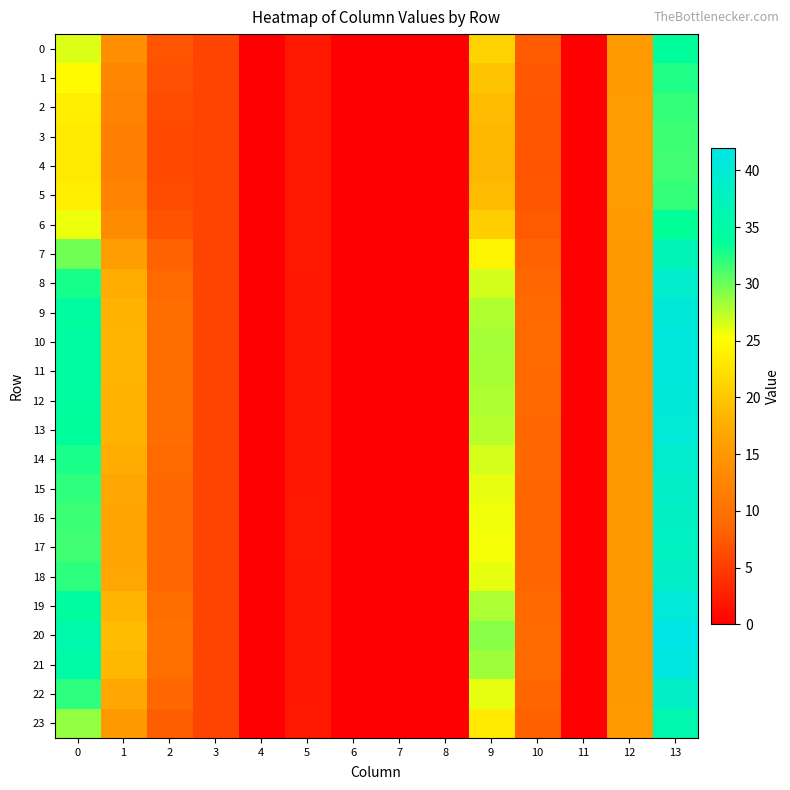

Reading right to left, list all the values displayed in this chart.

0: 13=34.0	12=15.4	11=0.0	10=7.6	9=21.1	8=0.0	7=0.0	6=0.0	5=2.1	4=0.0	3=5.6	2=7.1	1=13.8	0=26.4
1: 13=32.6	12=15.5	11=0.0	10=7.4	9=19.7	8=0.0	7=0.0	6=0.0	5=2.1	4=0.0	3=5.6	2=6.6	1=12.8	0=24.7
2: 13=31.8	12=15.6	11=0.0	10=7.2	9=18.9	8=0.0	7=0.0	6=0.0	5=2.1	4=0.0	3=5.6	2=6.3	1=12.2	0=23.7
3: 13=31.5	12=15.6	11=0.0	10=7.1	9=18.5	8=0.0	7=0.0	6=0.0	5=2.1	4=0.0	3=5.6	2=6.1	1=11.9	0=23.3
4: 13=31.5	12=15.6	11=0.0	10=7.1	9=18.4	8=0.0	7=0.0	6=0.0	5=2.1	4=0.0	3=5.6	2=6.1	1=11.8	0=23.2
5: 13=31.8	12=15.6	11=0.0	10=7.2	9=18.9	8=0.0	7=0.0	6=0.0	5=2.1	4=0.0	3=5.6	2=6.3	1=12.2	0=23.7
6: 13=33.5	12=15.4	11=0.0	10=7.5	9=20.6	8=0.0	7=0.0	6=0.0	5=2.1	4=0.0	3=5.6	2=6.9	1=13.5	0=25.8
7: 13=36.9	12=15.2	11=0.0	10=8.2	9=24.2	8=0.0	7=0.0	6=0.0	5=2.1	4=0.0	3=5.6	2=8.1	1=15.8	0=29.9
8: 13=39.4	12=15.1	11=0.0	10=8.6	9=26.7	8=0.0	7=0.0	6=0.0	5=2.0	4=0.0	3=5.6	2=9.0	1=17.4	0=32.9
9: 13=40.5	12=15.1	11=0.0	10=8.9	9=27.8	8=0.0	7=0.0	6=0.0	5=2.0	4=0.0	3=5.6	2=9.3	1=18.1	0=34.2
10: 13=41.0	12=15.0	11=0.0	10=9.0	9=28.2	8=0.0	7=0.0	6=0.0	5=2.0	4=0.0	3=5.6	2=9.5	1=18.3	0=34.7
11: 13=40.9	12=15.0	11=0.0	10=8.9	9=28.1	8=0.0	7=0.0	6=0.0	5=2.0	4=0.0	3=5.6	2=9.4	1=18.3	0=34.6
12: 13=40.6	12=15.1	11=0.0	10=8.9	9=27.8	8=0.0	7=0.0	6=0.0	5=2.0	4=0.0	3=5.6	2=9.3	1=18.1	0=34.3
13: 13=40.4	12=15.1	11=0.0	10=8.8	9=27.6	8=0.0	7=0.0	6=0.0	5=2.0	4=0.0	3=5.6	2=9.3	1=18.0	0=34.0
14: 13=39.3	12=15.1	11=0.0	10=8.6	9=26.6	8=0.0	7=0.0	6=0.0	5=2.0	4=0.0	3=5.6	2=8.9	1=17.3	0=32.8
15: 13=38.6	12=15.1	11=0.0	10=8.5	9=26.0	8=0.0	7=0.0	6=0.0	5=2.0	4=0.0	3=5.6	2=8.7	1=16.9	0=32.0
16: 13=38.3	12=15.1	11=0.0	10=8.4	9=25.6	8=0.0	7=0.0	6=0.0	5=2.1	4=0.0	3=5.6	2=8.6	1=16.7	0=31.6
17: 13=38.1	12=15.1	11=0.0	10=8.4	9=25.5	8=0.0	7=0.0	6=0.0	5=2.1	4=0.0	3=5.6	2=8.6	1=16.6	0=31.4
18: 13=38.7	12=15.1	11=0.0	10=8.5	9=26.0	8=0.0	7=0.0	6=0.0	5=2.0	4=0.0	3=5.6	2=8.8	1=17.0	0=32.1
19: 13=40.7	12=15.0	11=0.0	10=8.9	9=27.9	8=0.0	7=0.0	6=0.0	5=2.0	4=0.0	3=5.6	2=9.4	1=18.2	0=34.4
20: 13=42.0	12=15.0	11=0.0	10=9.1	9=29.1	8=0.0	7=0.0	6=0.0	5=2.0	4=0.0	3=5.6	2=9.8	1=18.9	0=35.8
21: 13=41.3	12=15.0	11=0.0	10=9.0	9=28.5	8=0.0	7=0.0	6=0.0	5=2.0	4=0.0	3=5.6	2=9.6	1=18.5	0=35.0
22: 13=38.7	12=15.1	11=0.0	10=8.5	9=26.0	8=0.0	7=0.0	6=0.0	5=2.0	4=0.0	3=5.6	2=8.7	1=16.9	0=32.1
23: 13=35.9	12=15.3	11=0.0	10=8.0	9=23.3	8=0.0	7=0.0	6=0.0	5=2.1	4=0.0	3=5.6	2=7.8	1=15.2	0=28.8